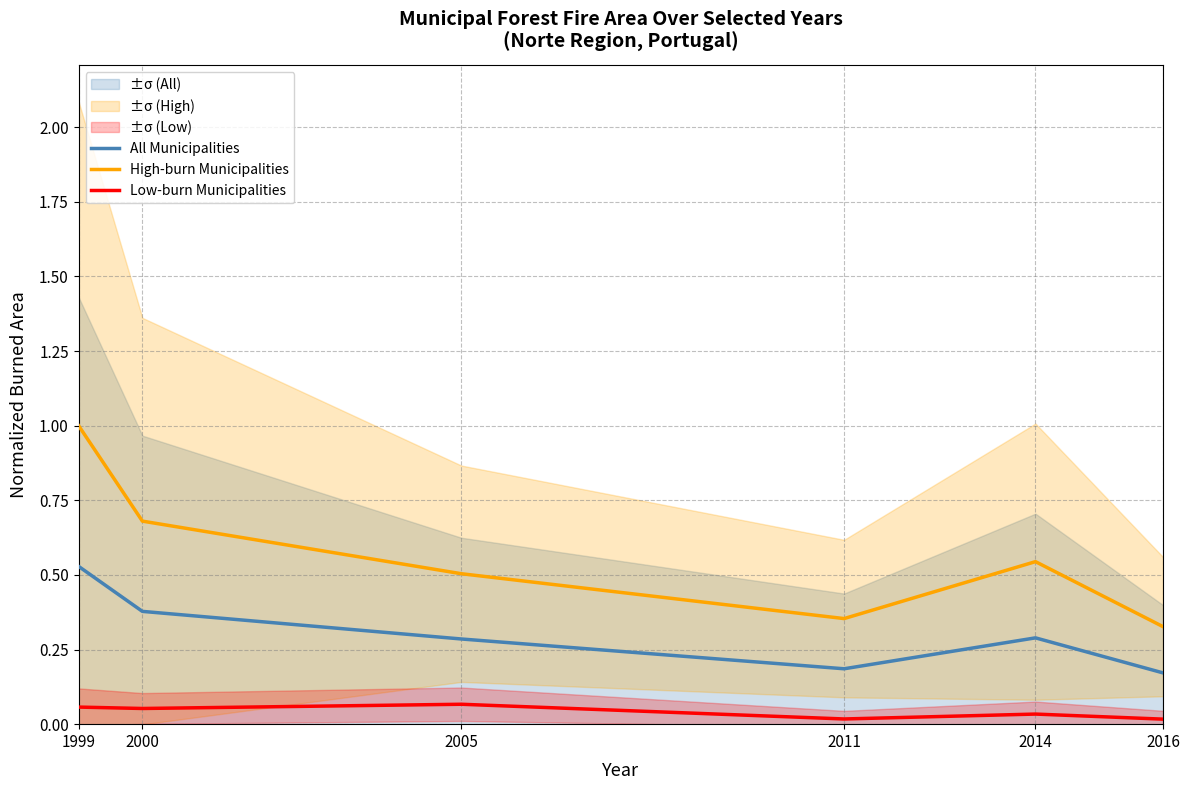

What are all the series names shown in the legend?

All Municipalities, High-burn Municipalities, Low-burn Municipalities